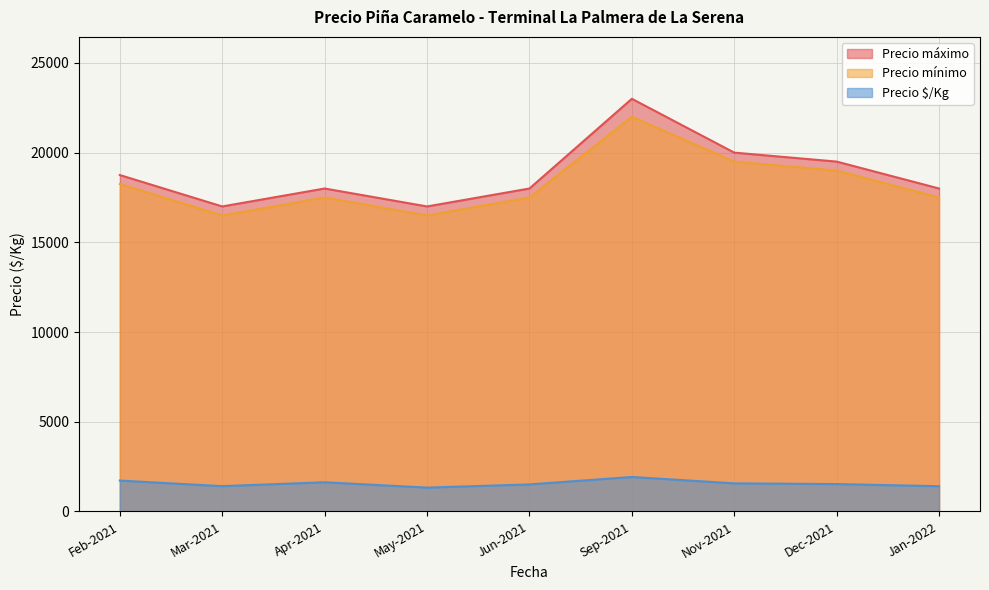

The Precio $/Kg series shows 1627 at Apr-2021. True or false?

True